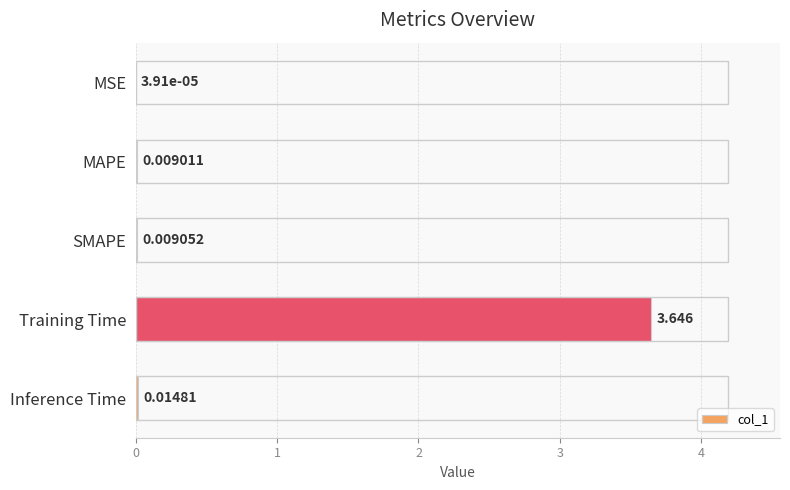

Where is the data nearest to the value 1?

Inference Time